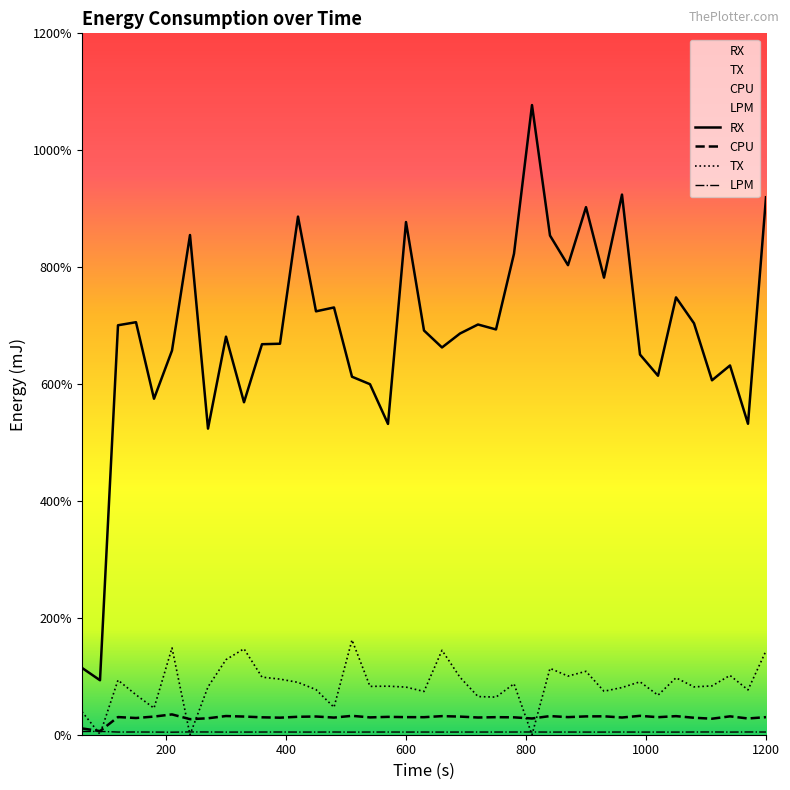

What is the difference between the RX values at 1020 and 210?

0.4